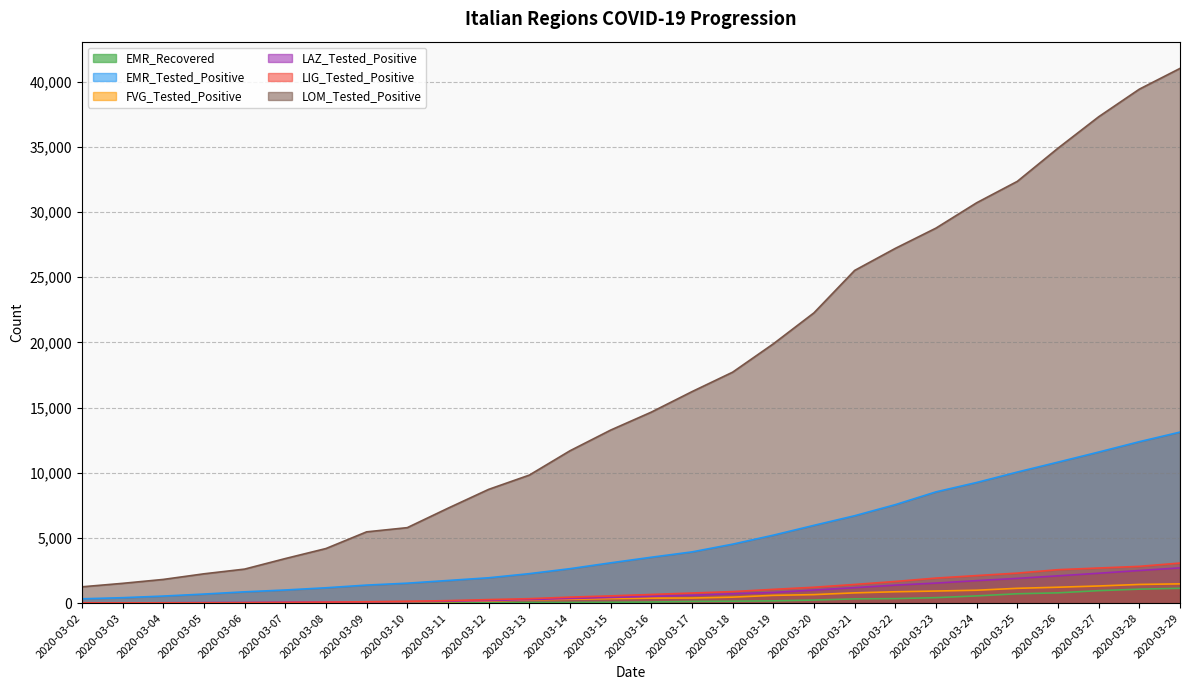

What are all the series names shown in the legend?

EMR_Recovered, EMR_Tested_Positive, FVG_Tested_Positive, LAZ_Tested_Positive, LIG_Tested_Positive, LOM_Tested_Positive